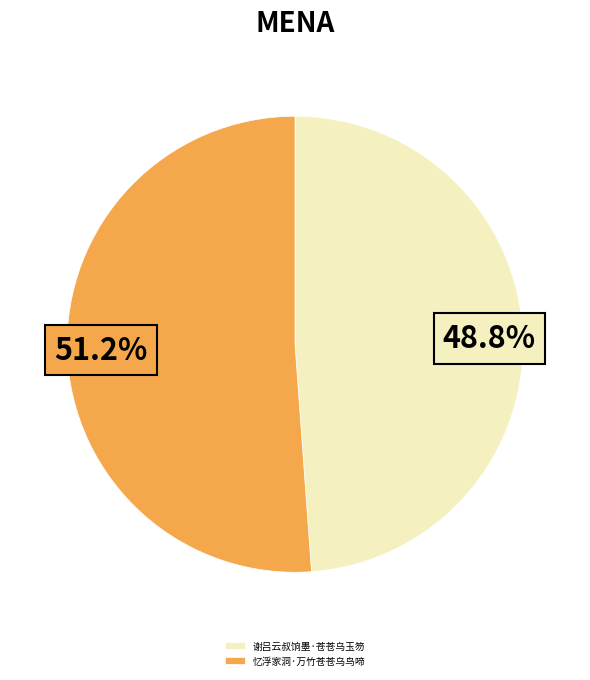

How much of the chart is everything except 谢吕云叔饷墨·苍苍乌玉笏?

51.2%